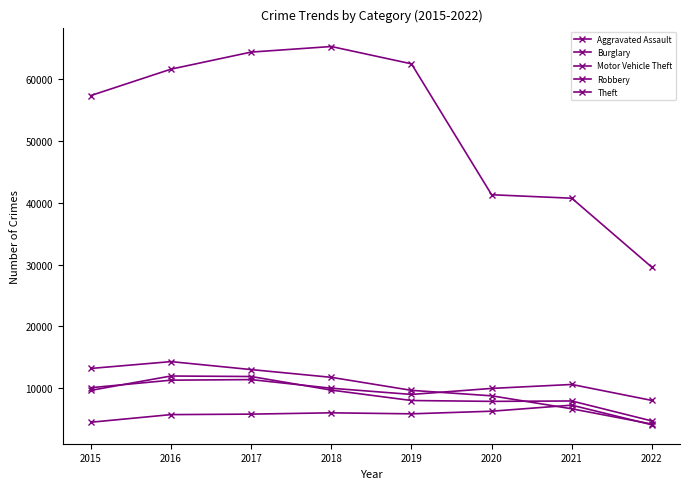

How many lines are shown in the chart?

5